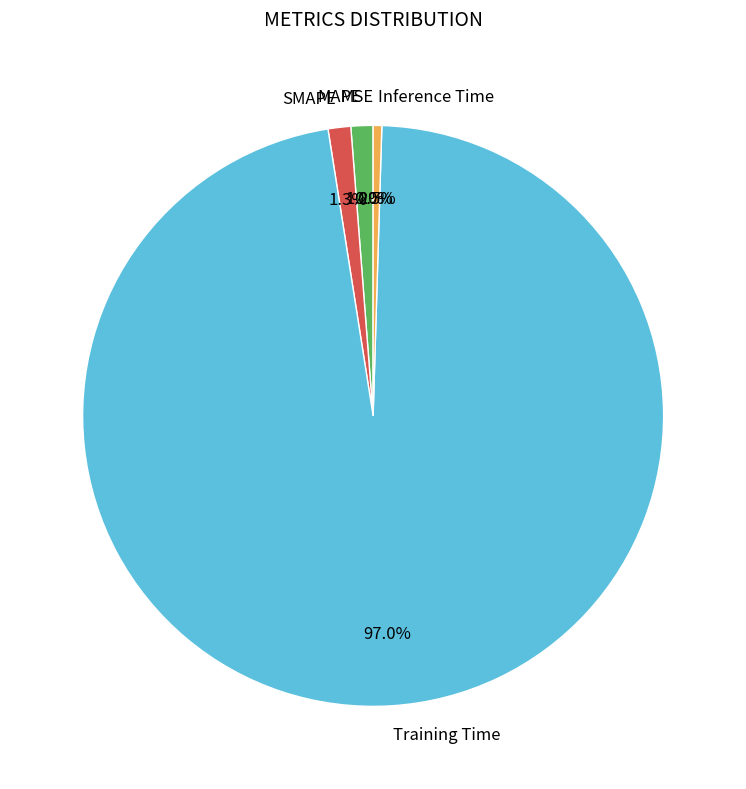

What is the largest slice in the pie chart?

Training Time